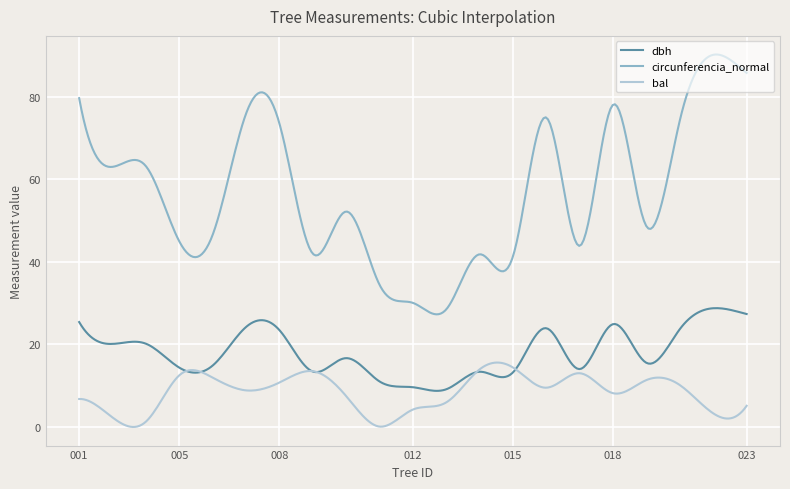

True or false: dbh has more than 2 interior local peaks.

True